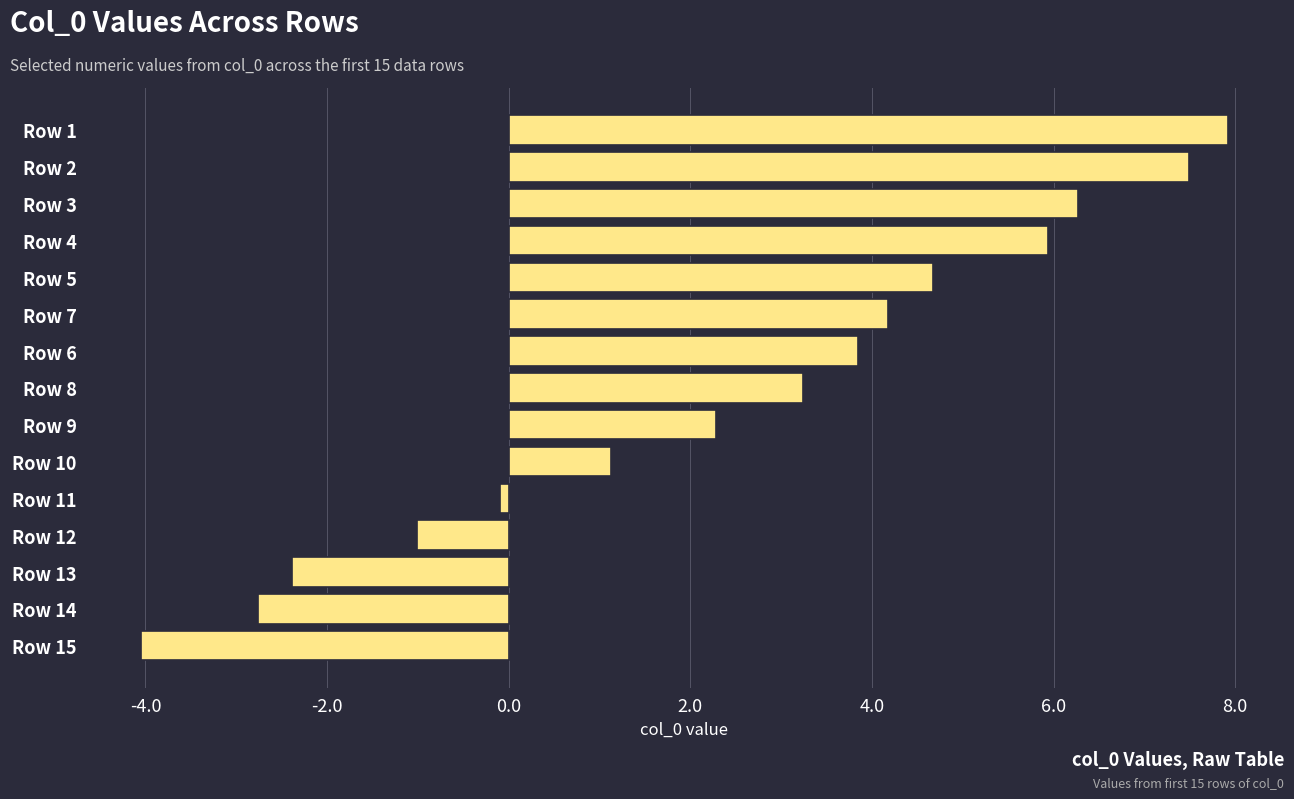

What is the greatest value displayed?

7.9